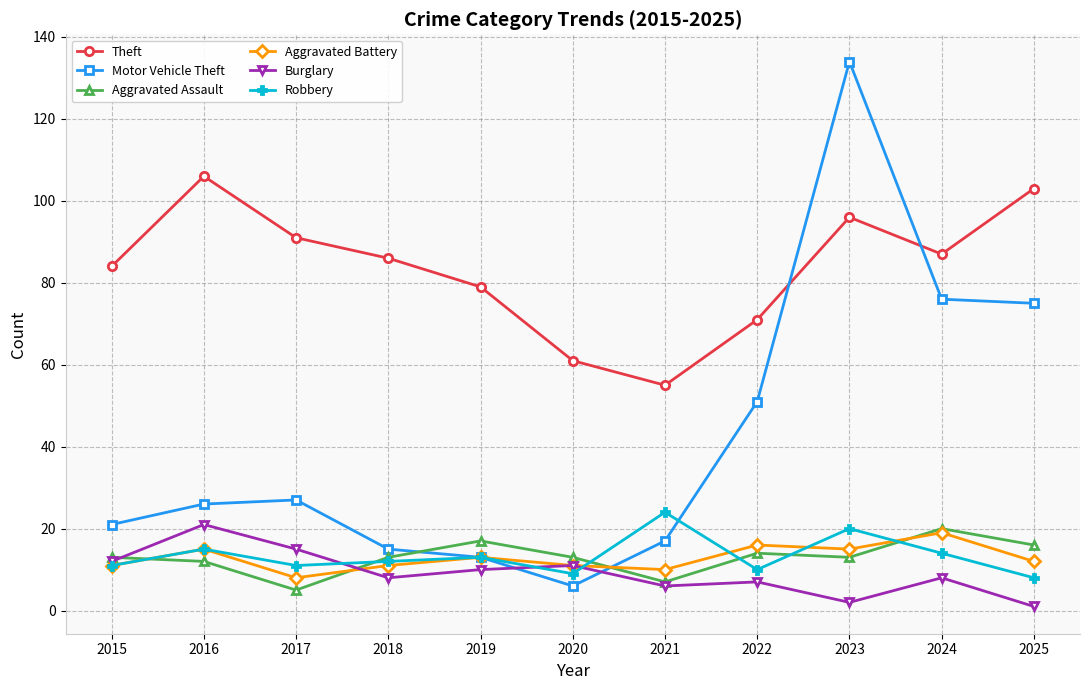

At which label is Robbery closest to 16?

2016